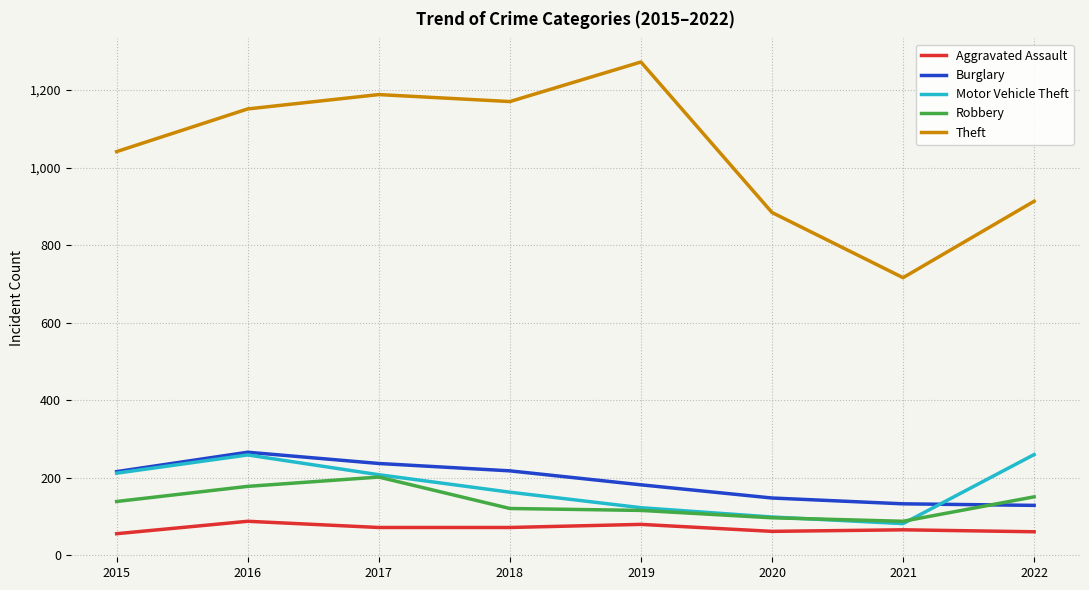

What is the sum of all Theft values?

8335